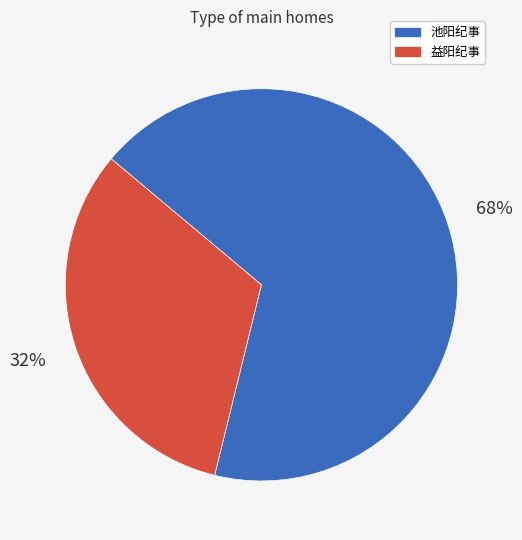

What is the smallest slice in the pie chart?

益阳纪事